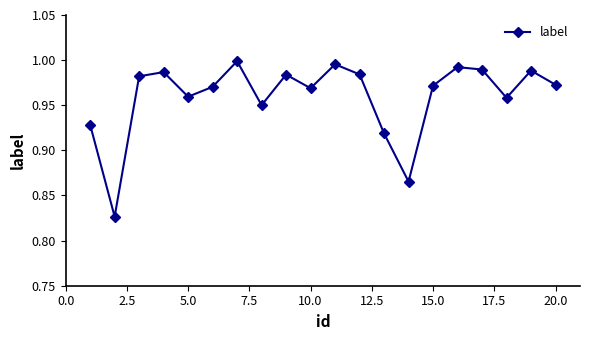

True or false: there are more than 1 points higher than both neighbors.

True